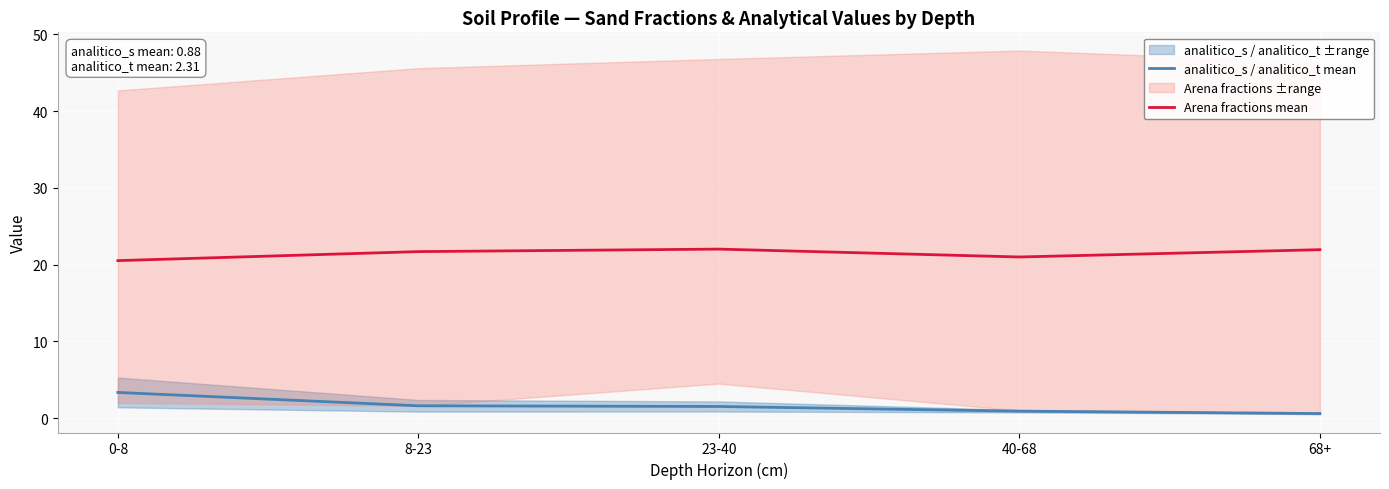

Reading right to left, transcribe all the data shown in this chart.

analitico_s / analitico_t mean: 0.6	0.9	1.5	1.6	3.4
Arena fractions mean: 21.9	21.0	22.0	21.7	20.5